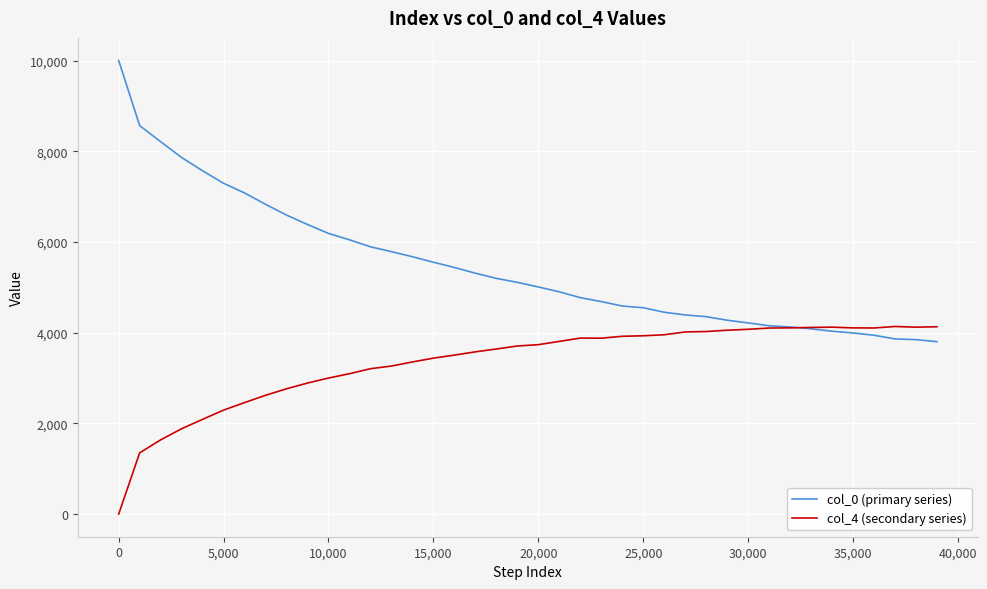

Which series has the largest range (max minus min)?

col_0 (primary series)